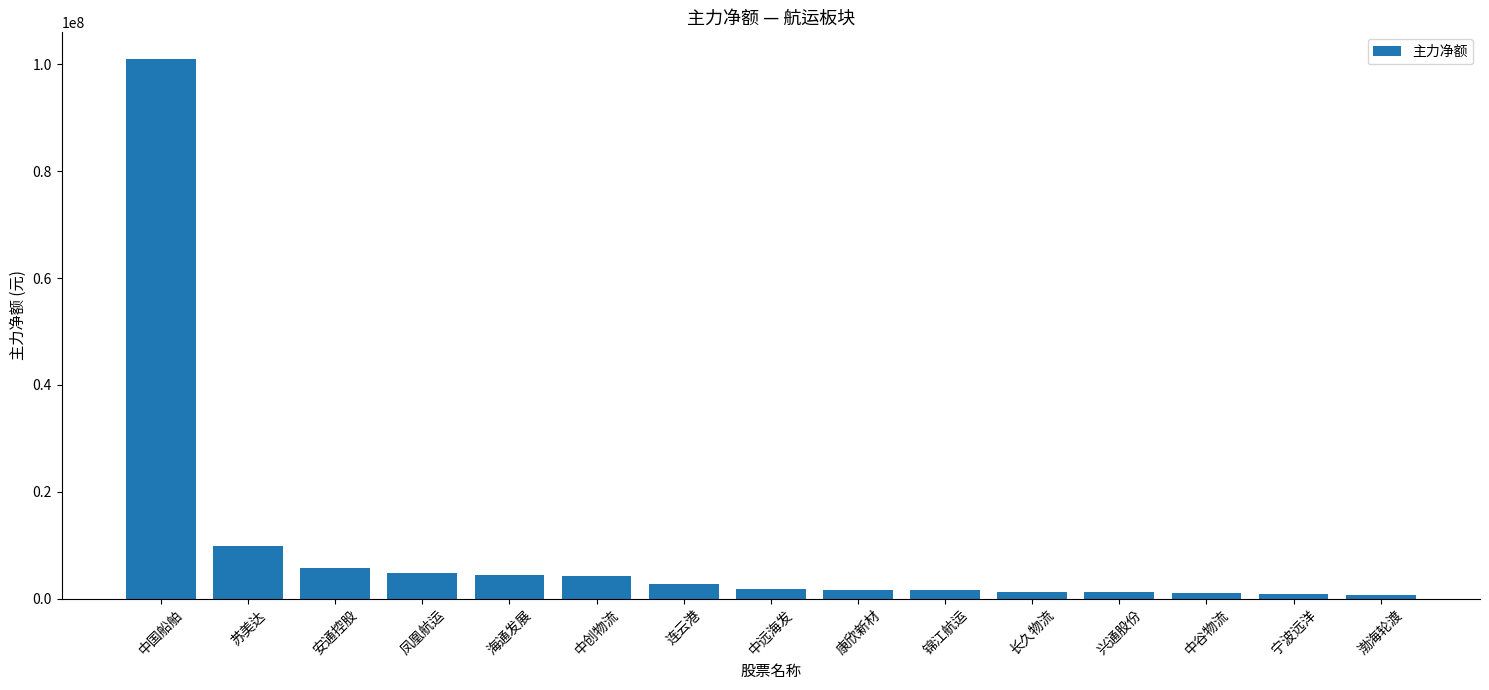

True or false: the data shows 4260998 at 中创物流.

True